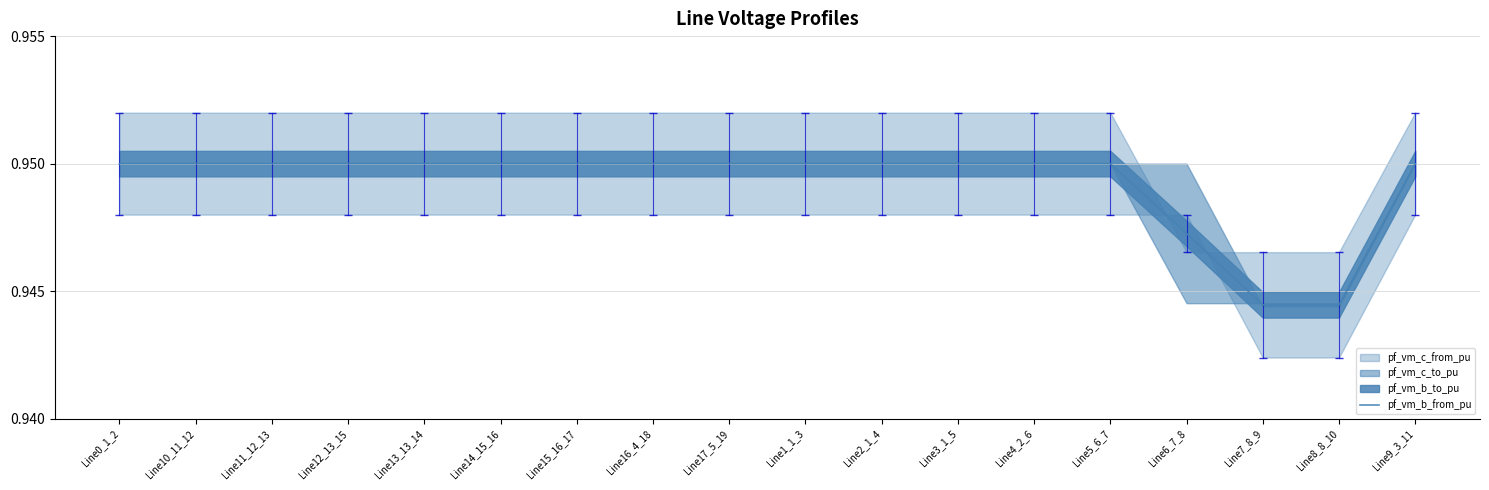

Does the chart have visible grid lines?

Yes